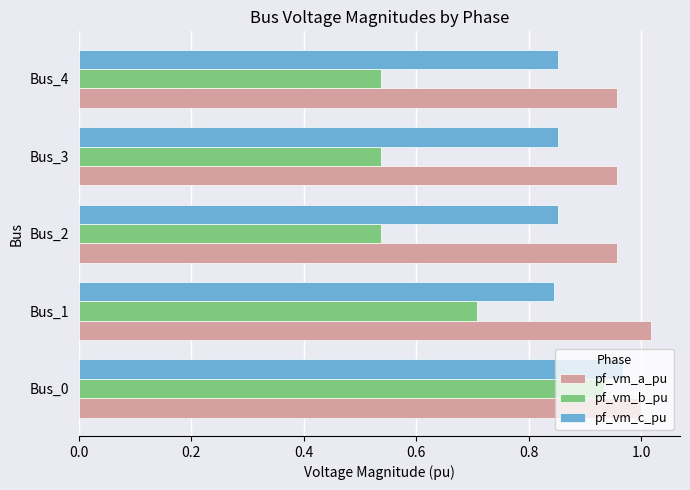

Which series has the widest spread of values?

pf_vm_b_pu